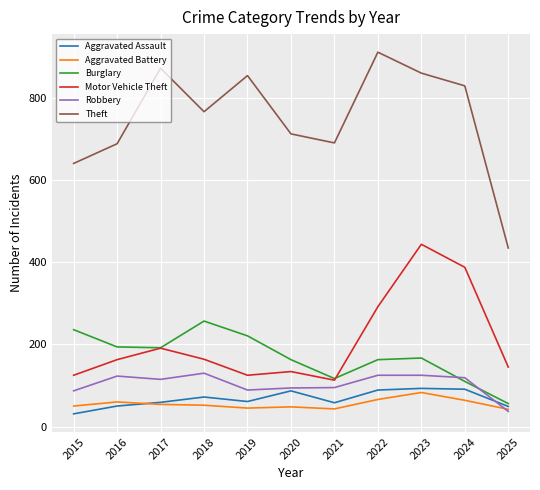

What are all the series names shown in the legend?

Aggravated Assault, Aggravated Battery, Burglary, Motor Vehicle Theft, Robbery, Theft